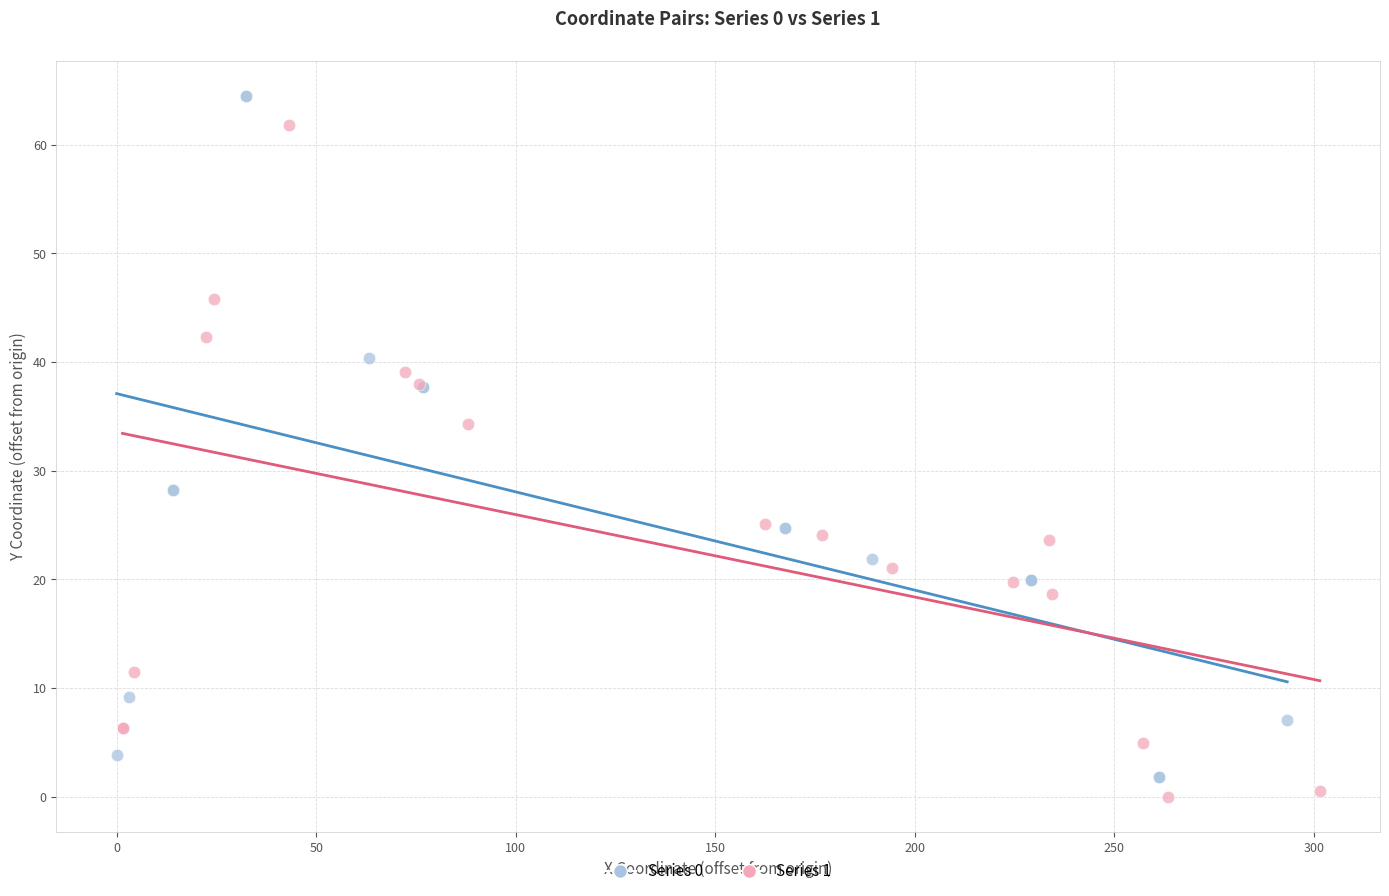

Which series has the largest Y range (max minus min)?

Series 0